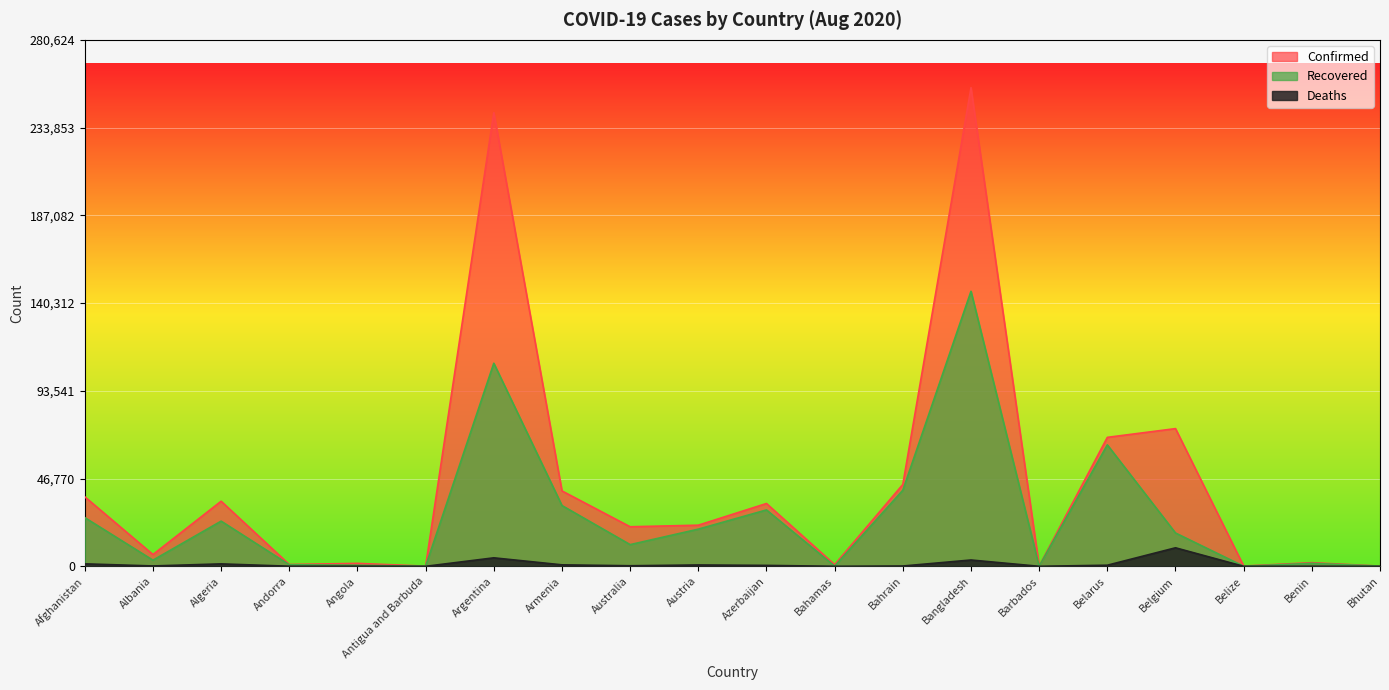

Reading left to right, extract all data points from this chart.

Confirmed: Afghanistan=37054	Albania=6275	Algeria=34693	Andorra=955	Angola=1572	Antigua and Barbuda=92	Argentina=241811	Armenia=40185	Australia=21084	Austria=21919	Azerbaijan=33481	Bahamas=878	Bahrain=43629	Bangladesh=255113	Barbados=138	Belarus=68738	Belgium=73401	Belize=146	Benin=1936	Bhutan=108
Recovered: Afghanistan=25960	Albania=3268	Algeria=24083	Andorra=839	Angola=564	Antigua and Barbuda=76	Argentina=108242	Armenia=32395	Australia=11561	Austria=19812	Azerbaijan=30056	Bahamas=99	Bahrain=40549	Bangladesh=146604	Barbados=108	Belarus=64744	Belgium=17766	Belize=32	Benin=1600	Bhutan=96
Deaths: Afghanistan=1312	Albania=193	Algeria=1293	Andorra=52	Angola=70	Antigua and Barbuda=3	Argentina=4523	Armenia=785	Australia=295	Austria=721	Azerbaijan=488	Bahamas=14	Bahrain=161	Bangladesh=3365	Barbados=7	Belarus=585	Belgium=9870	Belize=2	Benin=38	Bhutan=0